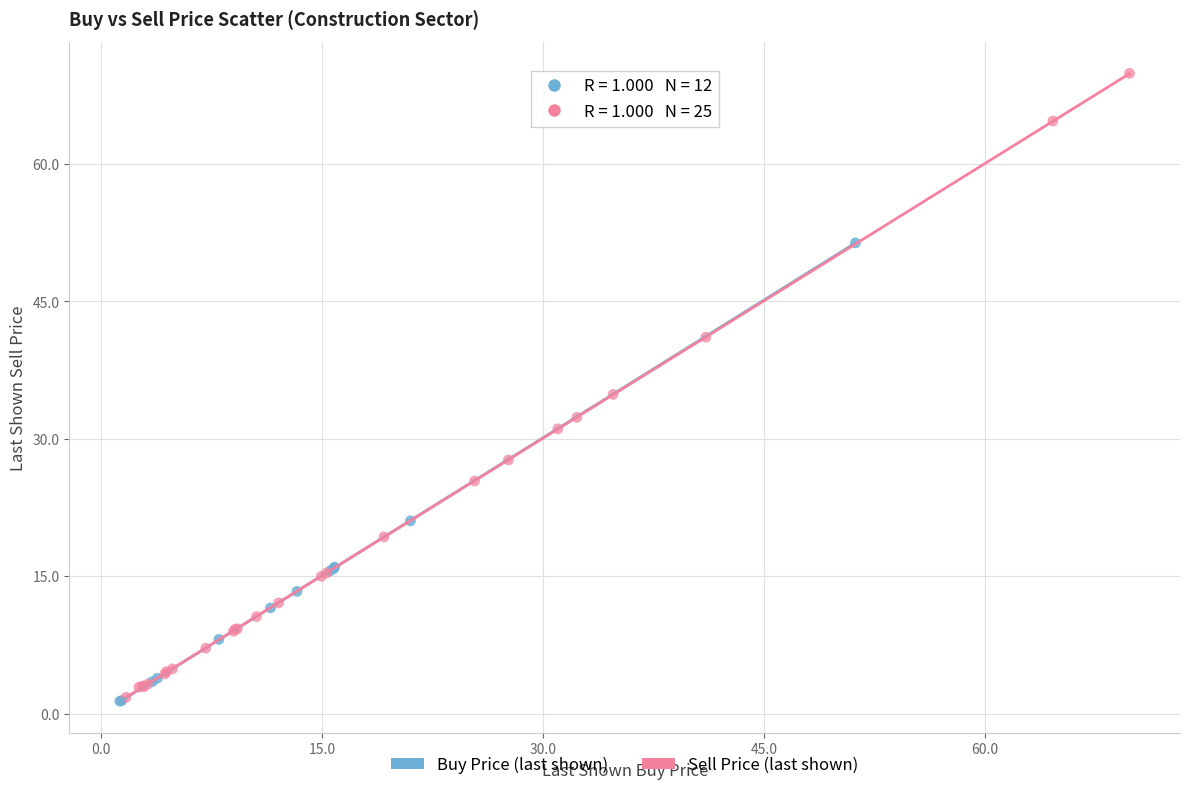

Which series has the widest spread of Y values?

Sell Price (last shown)